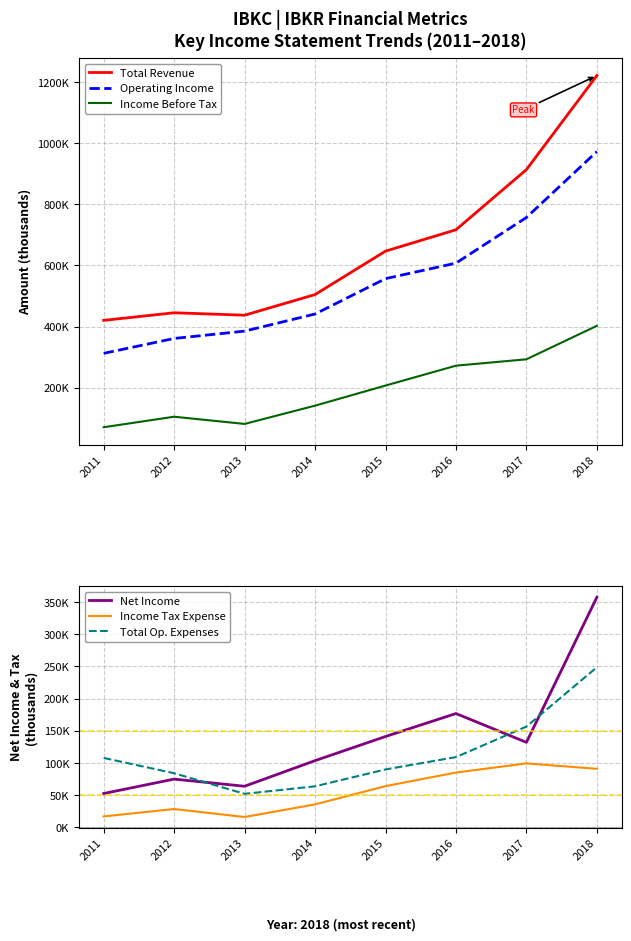

Is this an area chart (filled region under the line)?

No